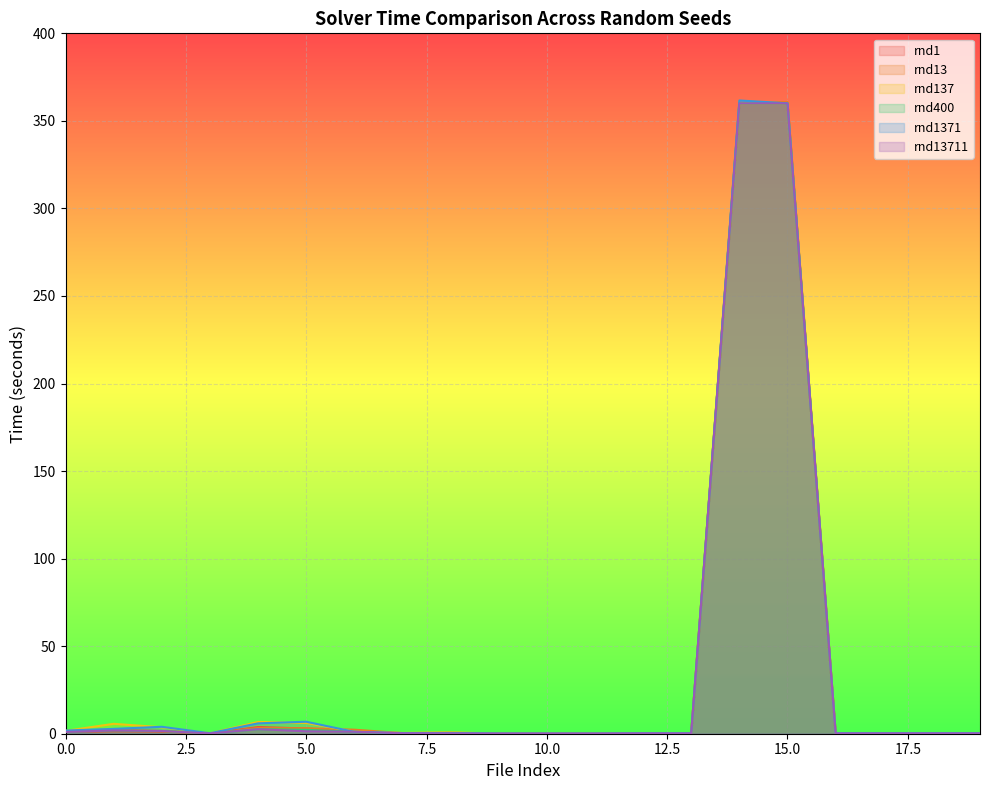

At which category is the sum across all series the highest?

14